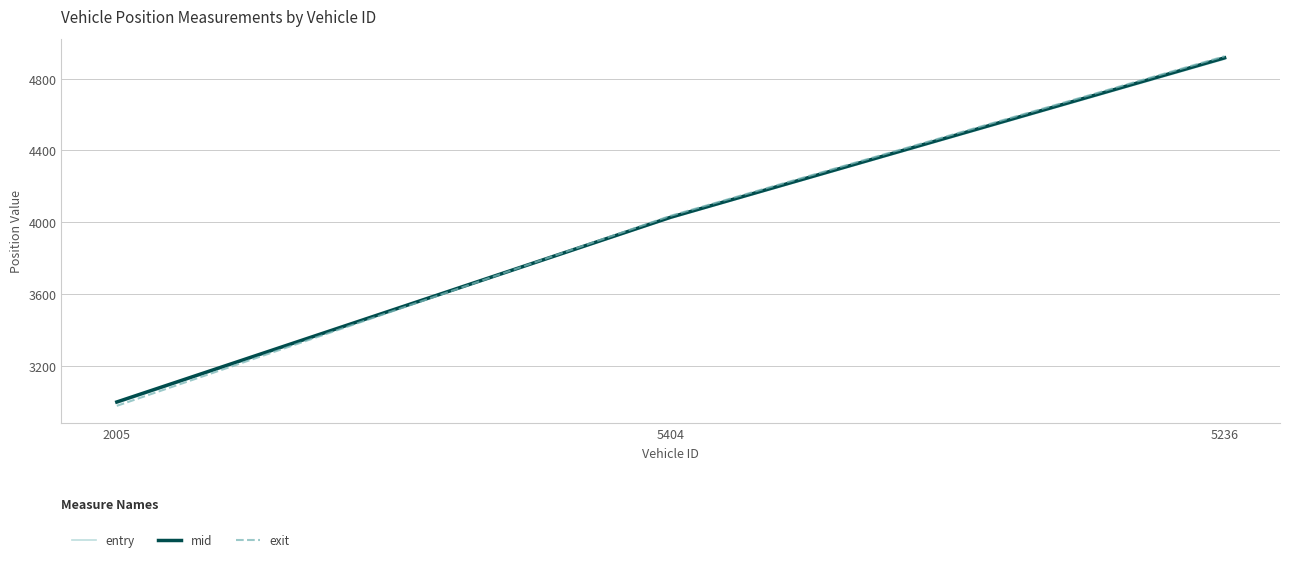

What is the spread (max minus min) of values at 2005?

21.5